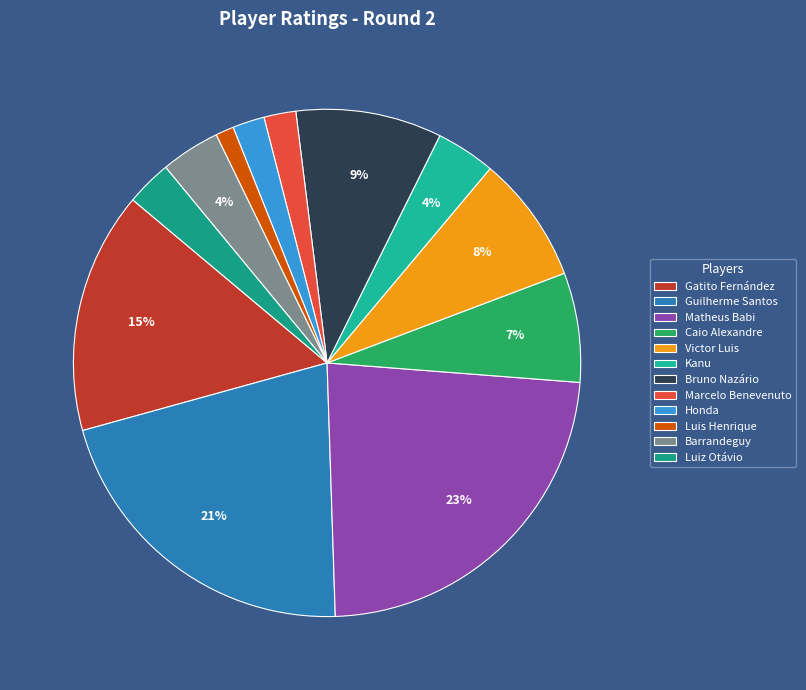

Rank the categories by value from highest to lowest.

Matheus Babi, Guilherme Santos, Gatito Fernández, Bruno Nazário, Victor Luis, Caio Alexandre, Kanu, Barrandeguy, Luiz Otávio, Marcelo Benevenuto, Honda, Luis Henrique